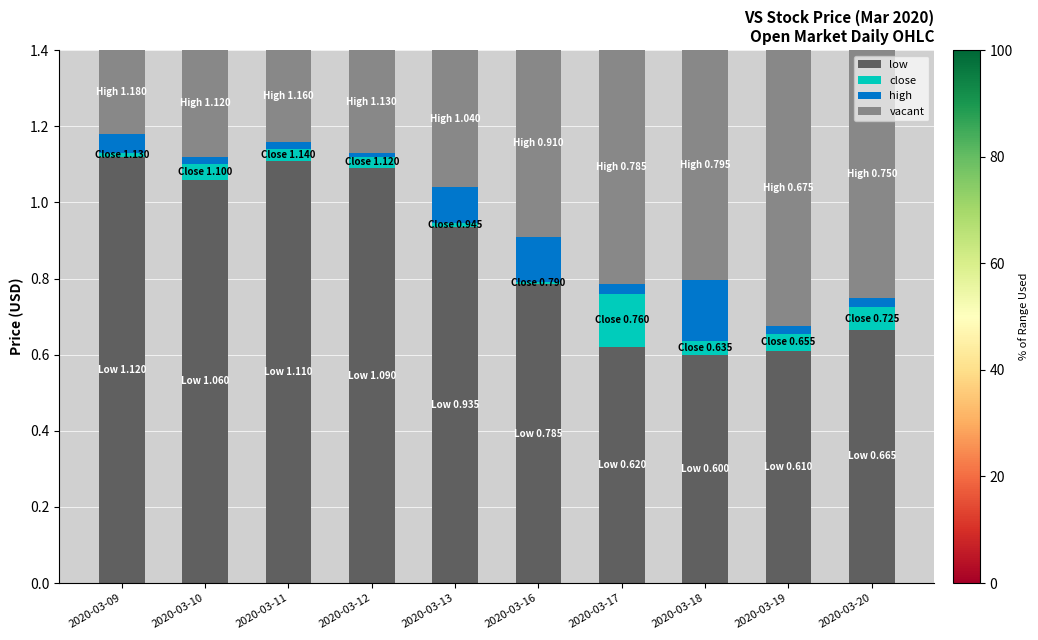

The low series shows 1.0 at 2020-03-20. True or false?

False